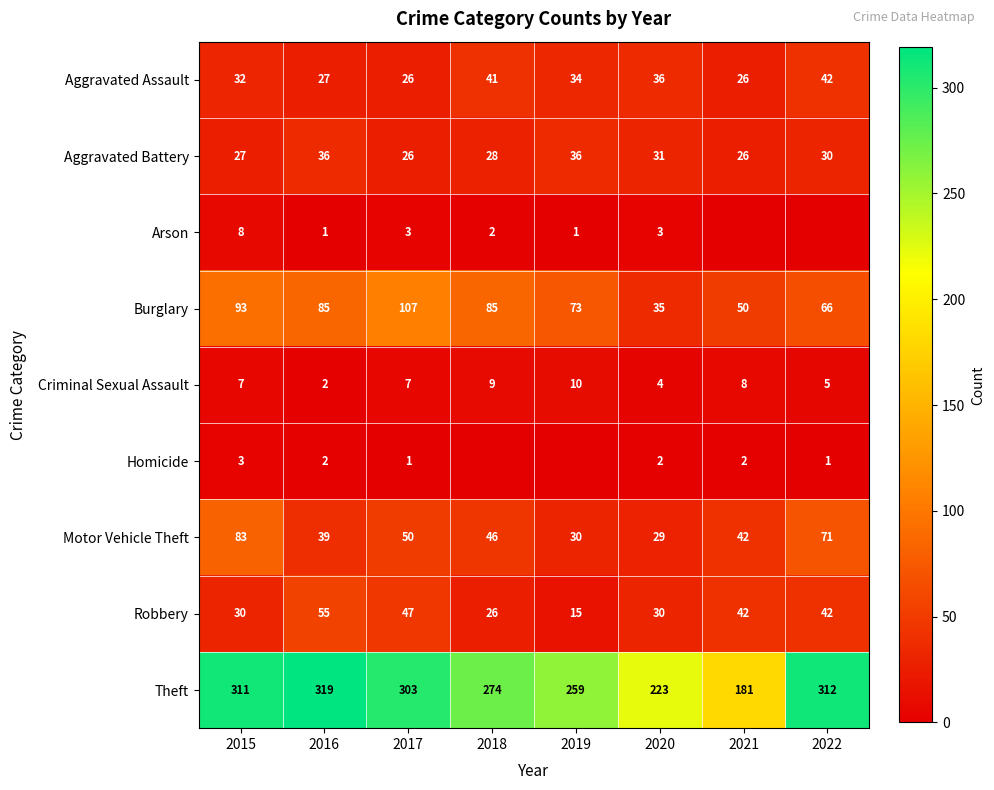

At which label does Motor Vehicle Theft reach its minimum?

2020